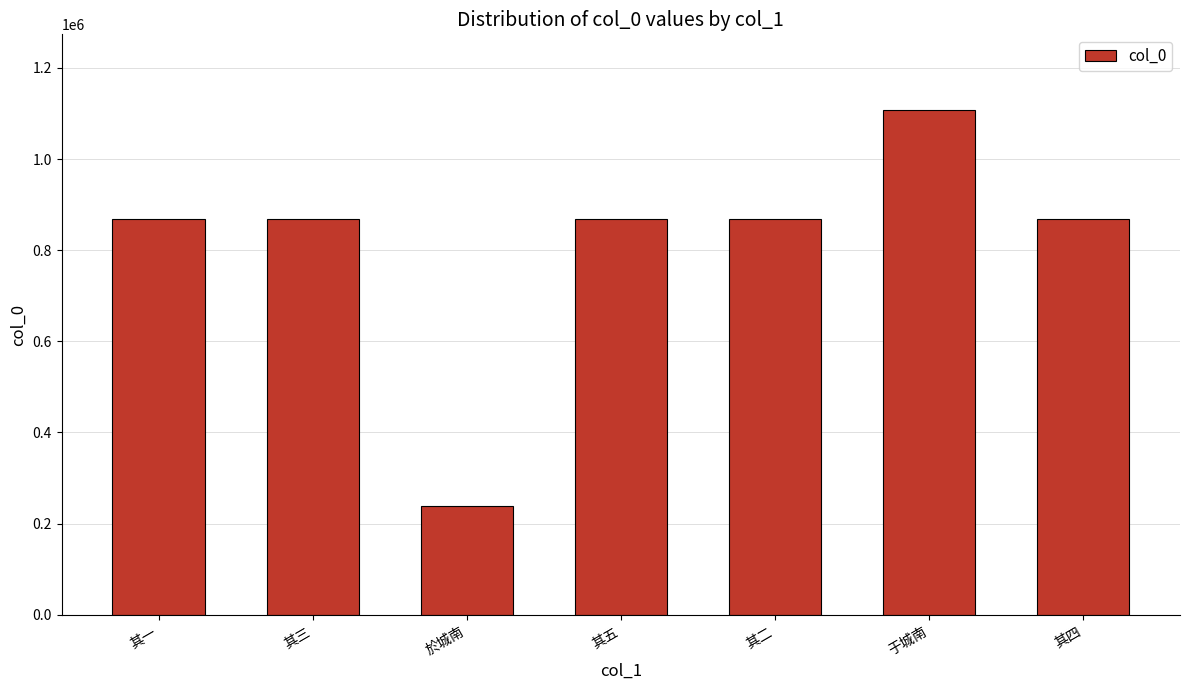

The chart shows a value of 73638 at 於城南. True or false?

False